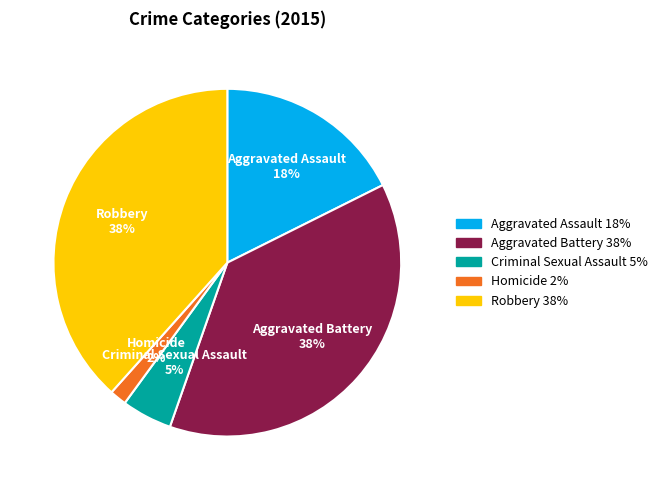

To the nearest percent, what is the average slice percentage?

20%